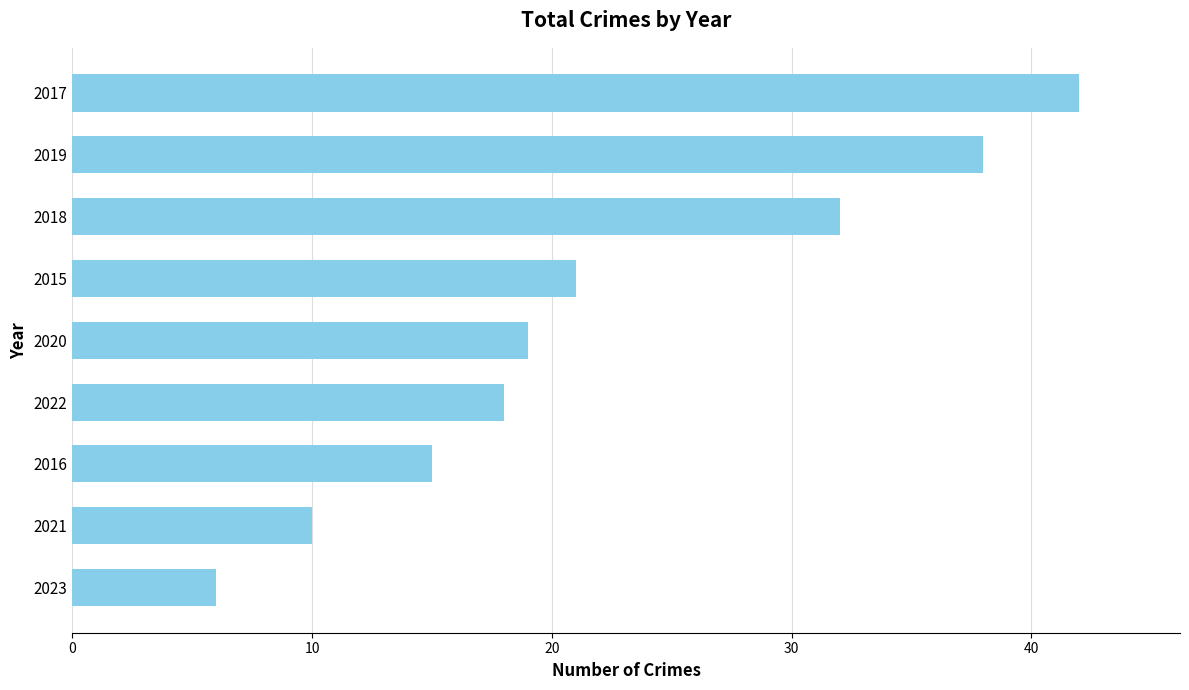

What value does the data have at 2018?

32